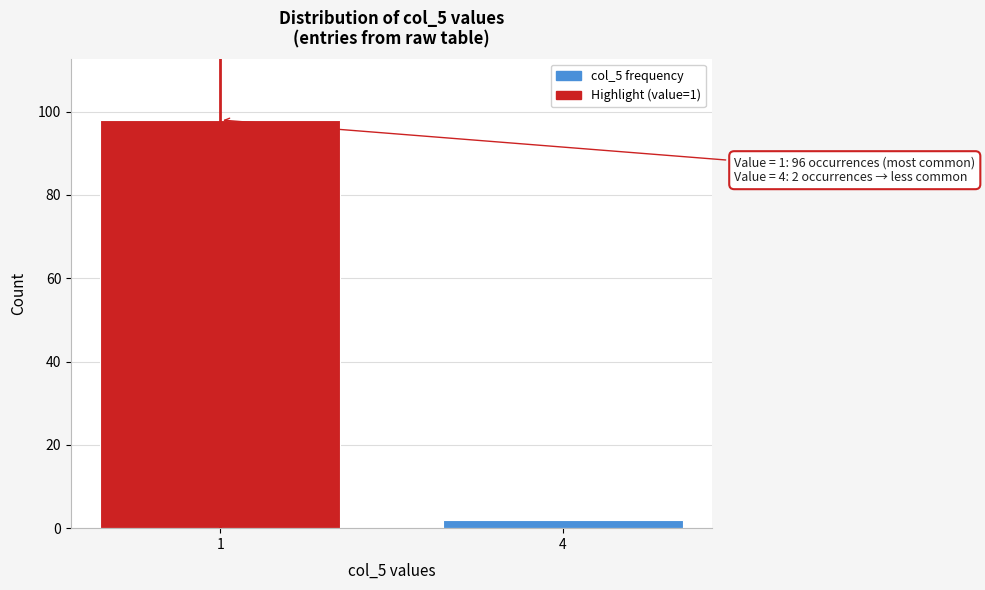

Reading left to right, what are all the values shown in this chart?

98	2